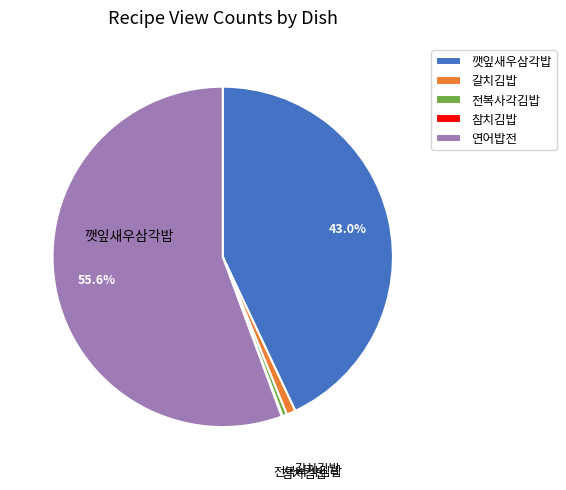

Is there any slice that represents more than half of the pie?

Yes